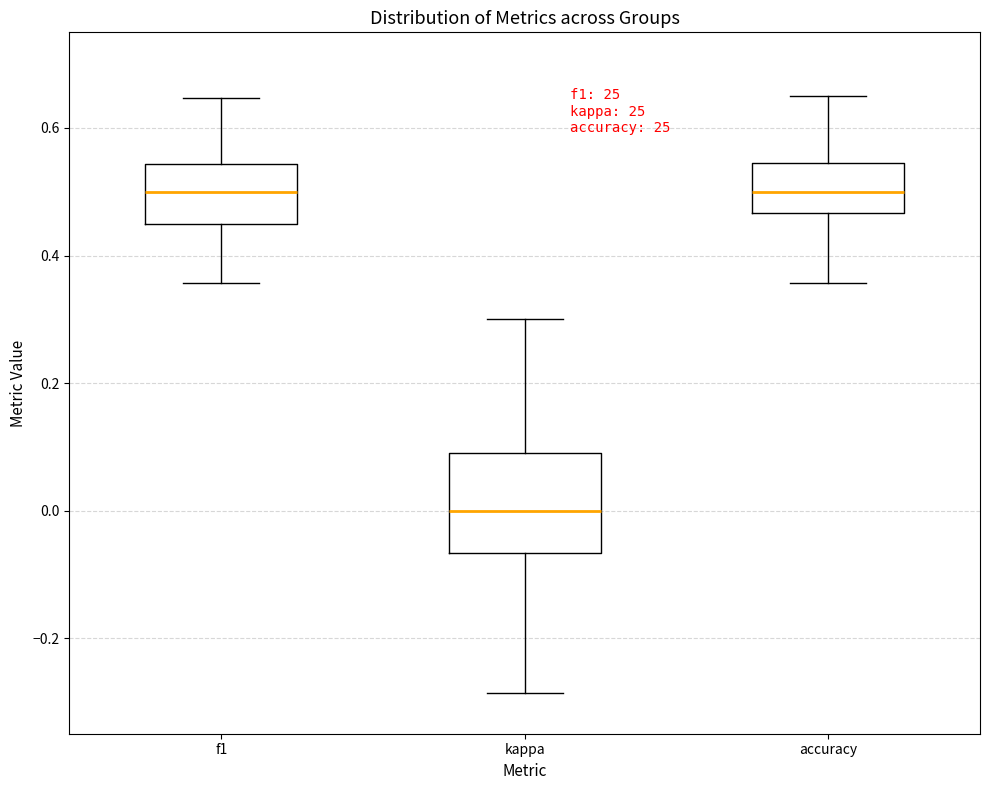

Which box has the lowest median line?

kappa